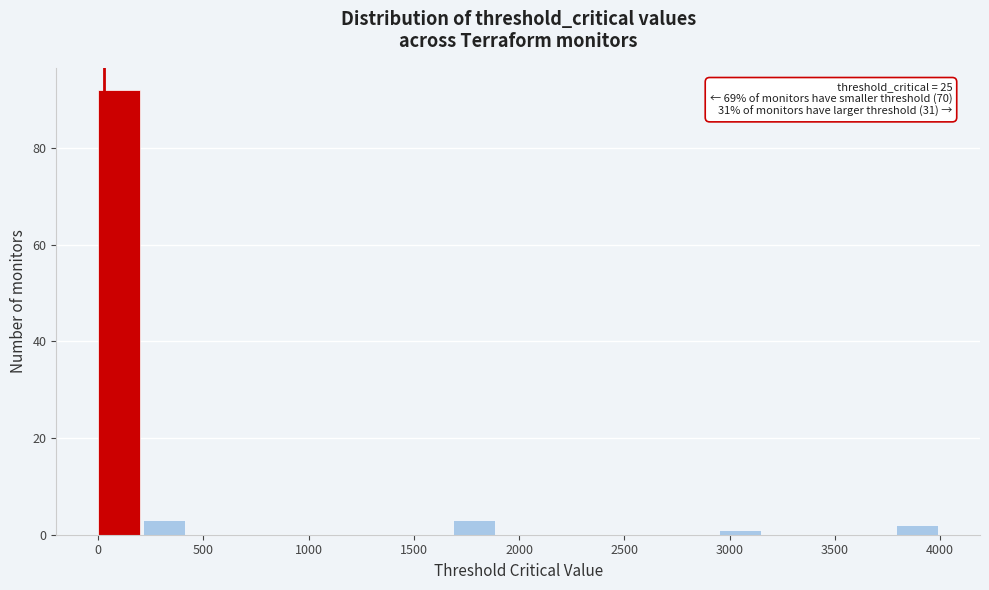

Over which range of the x-axis is the bar tallest?

0 to 200